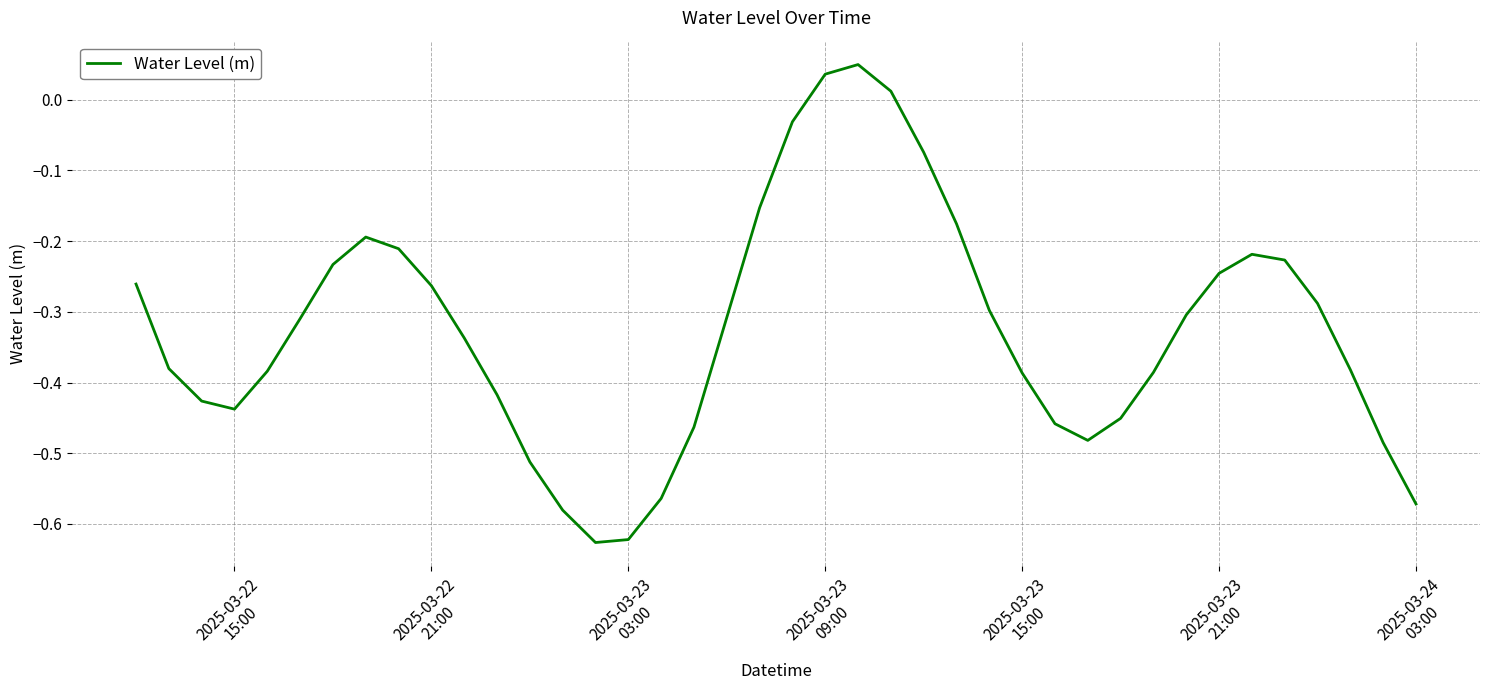

How many values are above zero?

3